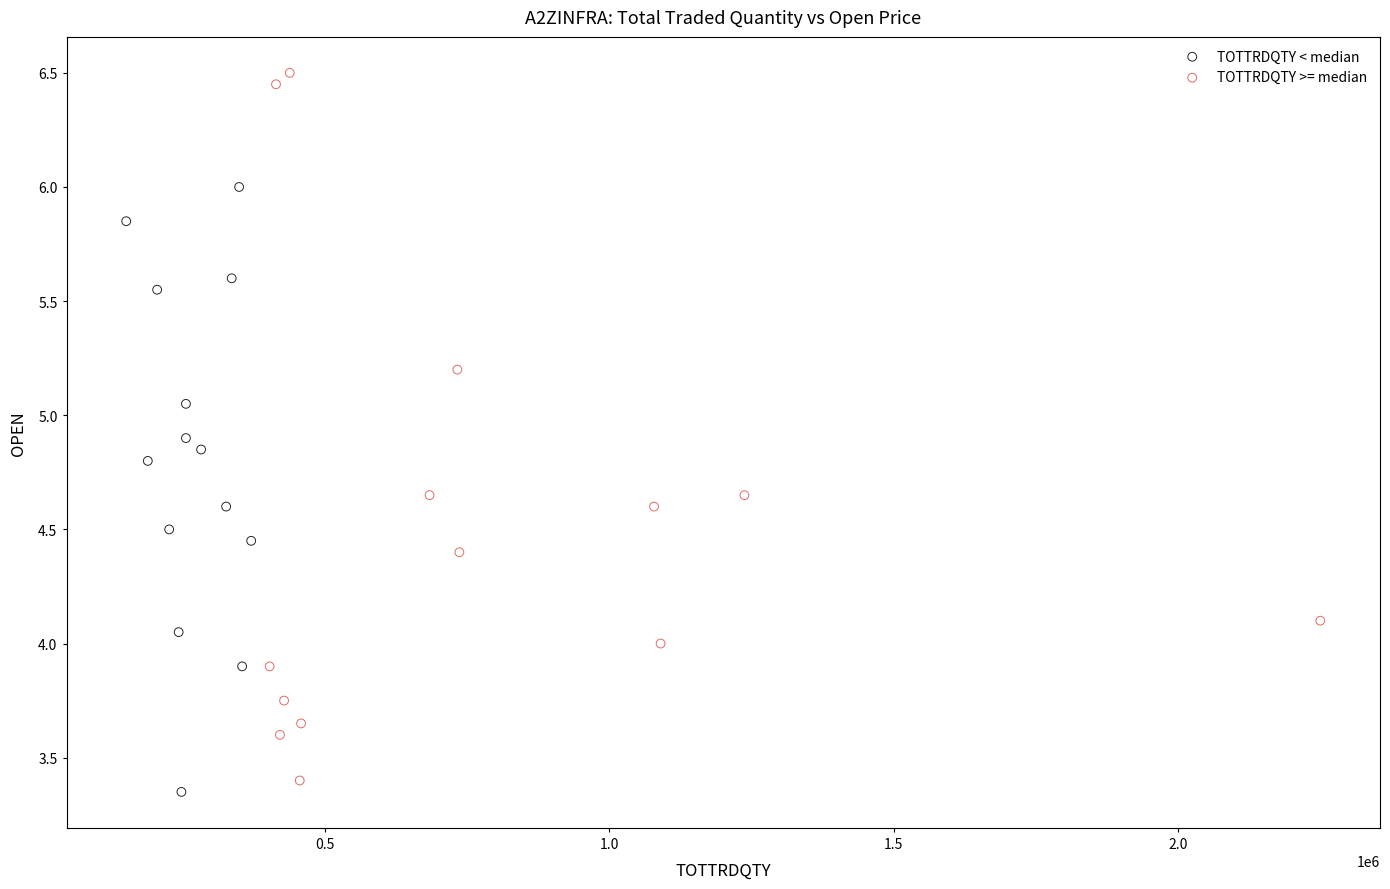

Which series has the widest spread of Y values?

TOTTRDQTY >= median